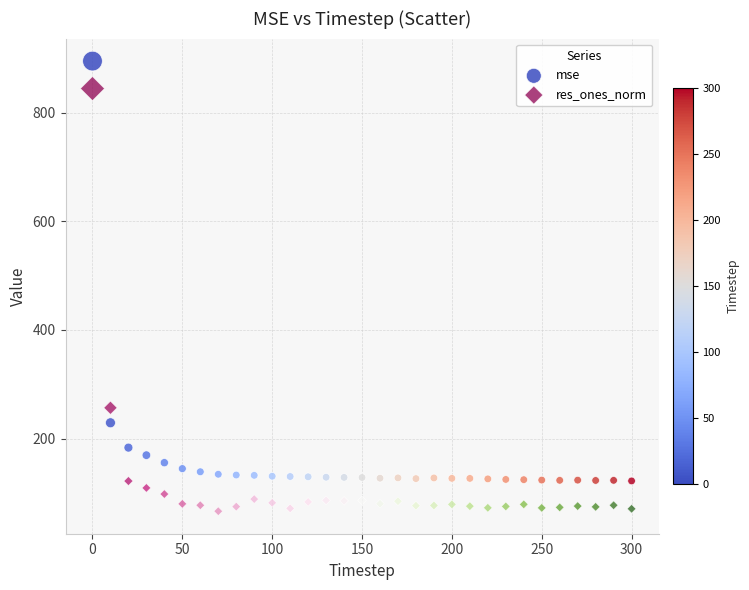

In the res_ones_norm series, what Y value is closest to 455?

256.8